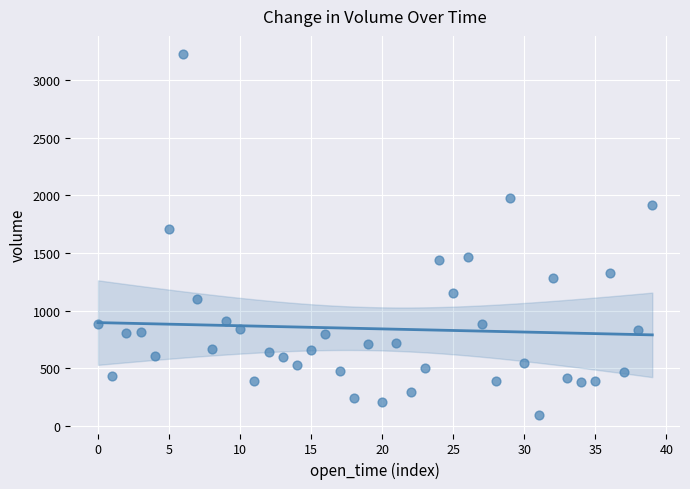

What Y value in the scatter plot is closest to 1659?

1705.0